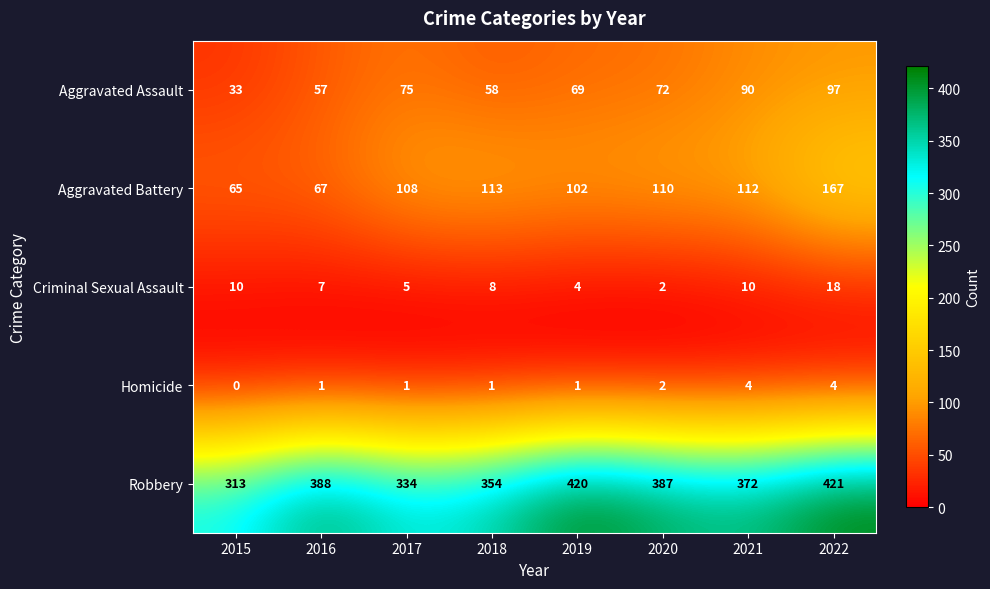

Rank the series by their maximum value, from highest to lowest.

Robbery, Aggravated Battery, Aggravated Assault, Criminal Sexual Assault, Homicide